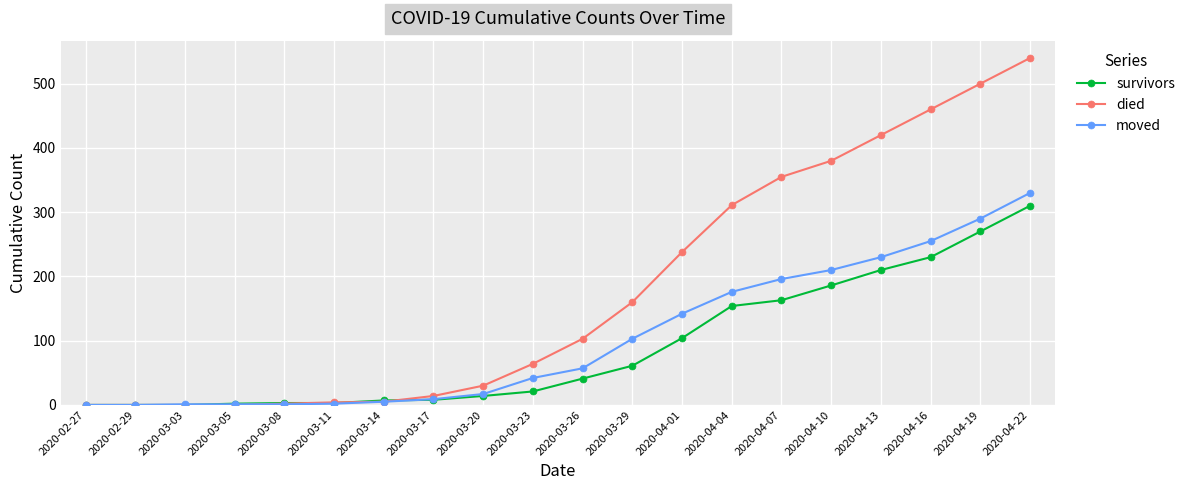

Where is moved nearest to the value 165?

2020-04-04